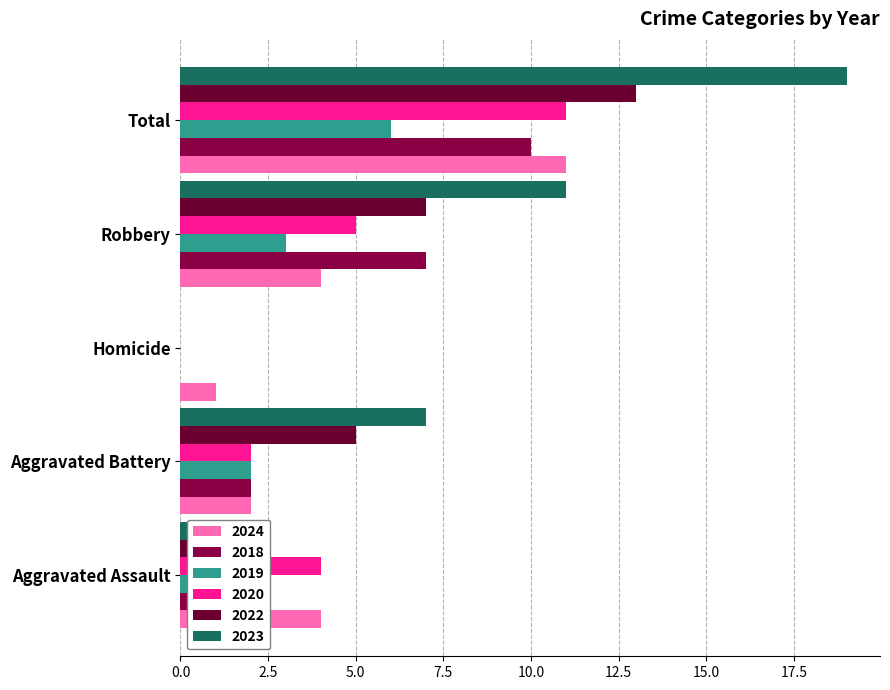

Reading left to right, list all the values displayed in this chart.

2024: Aggravated Assault=4	Aggravated Battery=2	Homicide=1	Robbery=4	Total=11
2018: Aggravated Assault=1	Aggravated Battery=2	Homicide=0	Robbery=7	Total=10
2019: Aggravated Assault=1	Aggravated Battery=2	Homicide=0	Robbery=3	Total=6
2020: Aggravated Assault=4	Aggravated Battery=2	Homicide=0	Robbery=5	Total=11
2022: Aggravated Assault=1	Aggravated Battery=5	Homicide=0	Robbery=7	Total=13
2023: Aggravated Assault=1	Aggravated Battery=7	Homicide=0	Robbery=11	Total=19